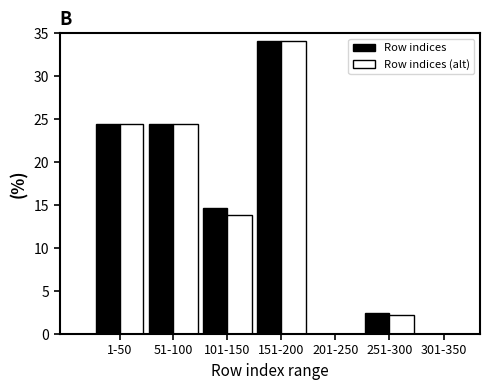

Reading left to right, what are all the values shown in this chart?

Row indices: 1-50=24.4	51-100=24.4	101-150=14.6	151-200=34.1	201-250=0.0	251-300=2.4	301-350=0.0
Row indices (alt): 1-50=24.4	51-100=24.4	101-150=13.9	151-200=34.1	201-250=0.0	251-300=2.2	301-350=0.0